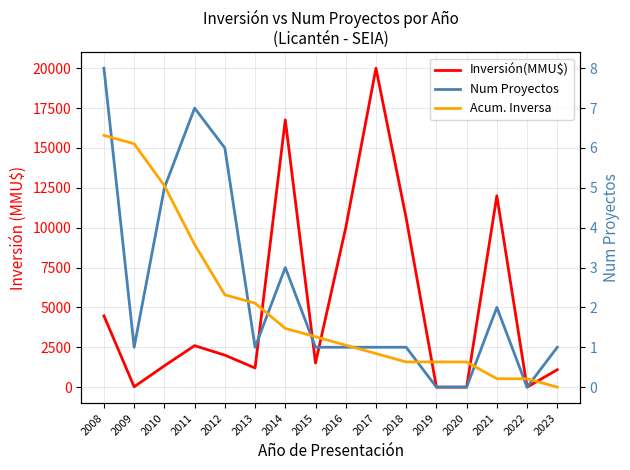

At which category does the chart reach its peak across all series?

2017